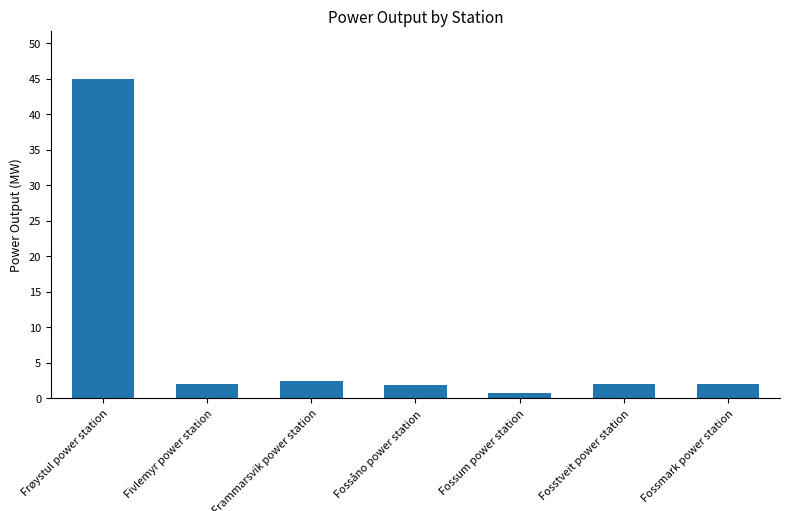

The value at Fosstveit power station is 2.0. True or false?

True